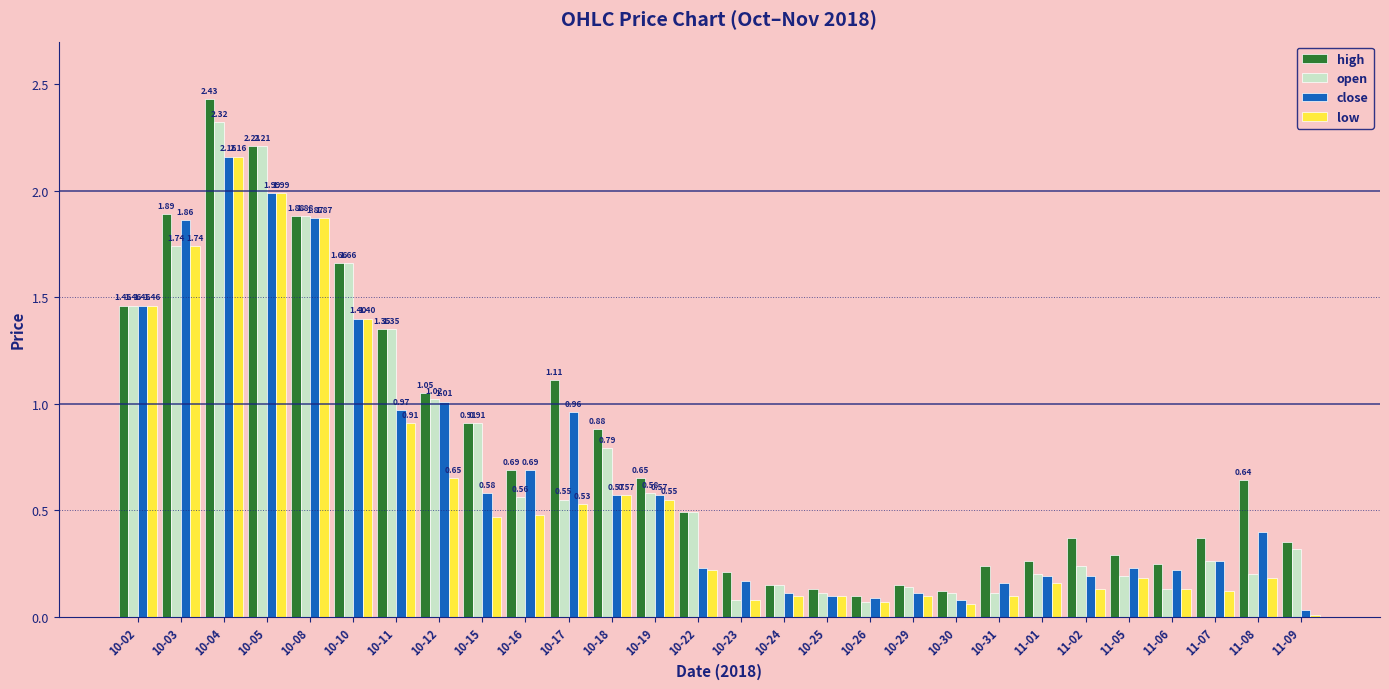

Which series has the widest spread of values?

high